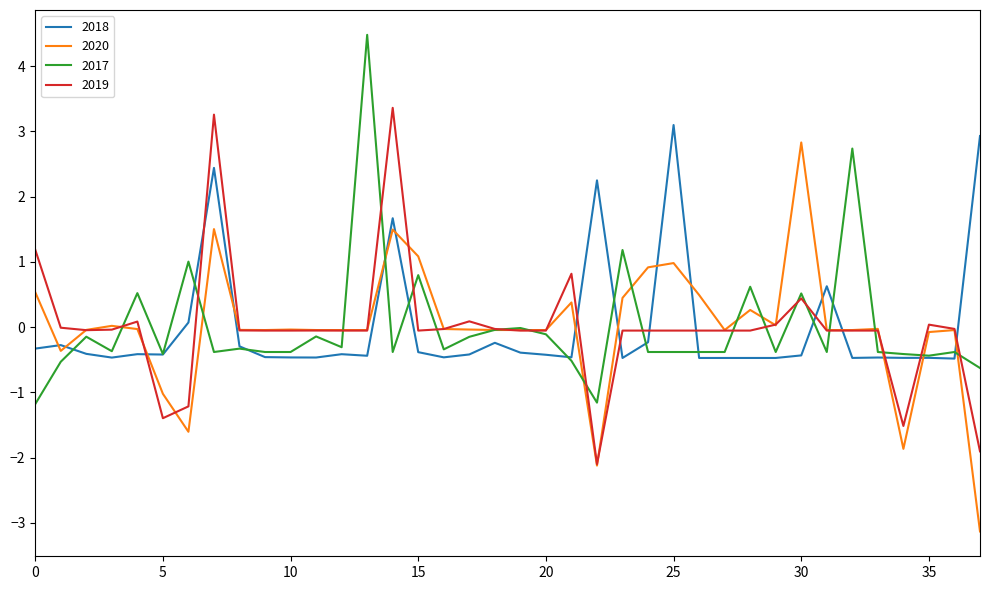

Rank the series by their maximum value, from highest to lowest.

2017, 2019, 2018, 2020